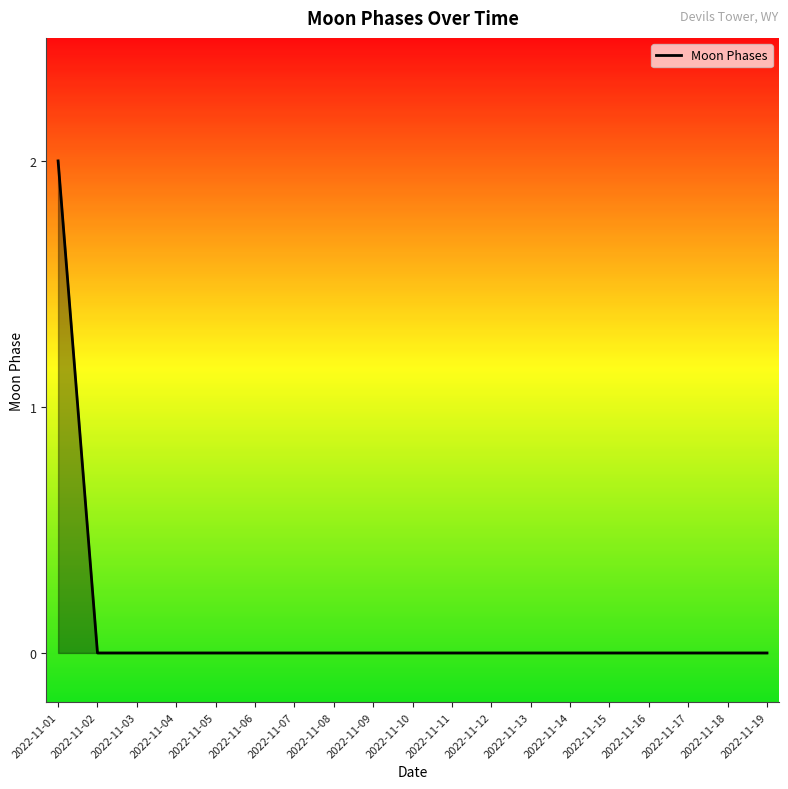

True or false: the data shows -1 at 2022-11-07.

False